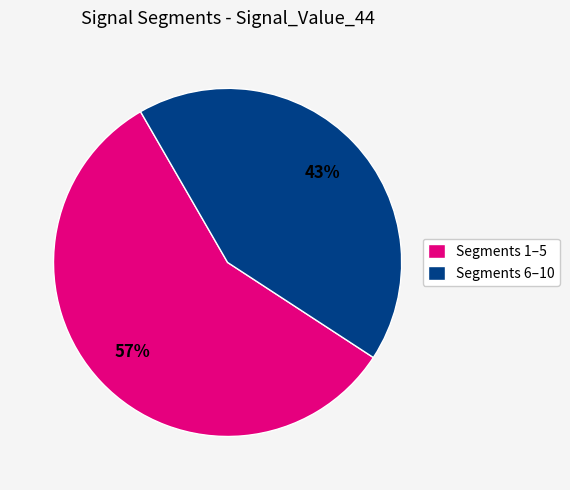

Is there a majority slice in this chart?

Yes